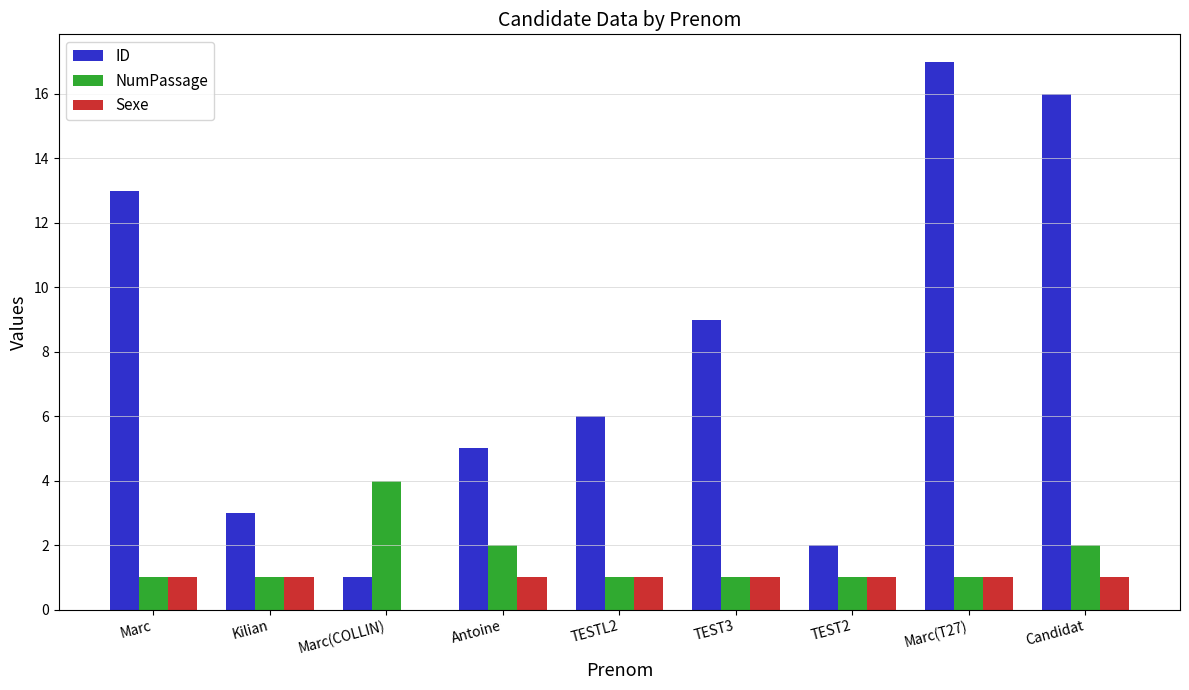

What is the total value across all series at Marc(T27)?

19